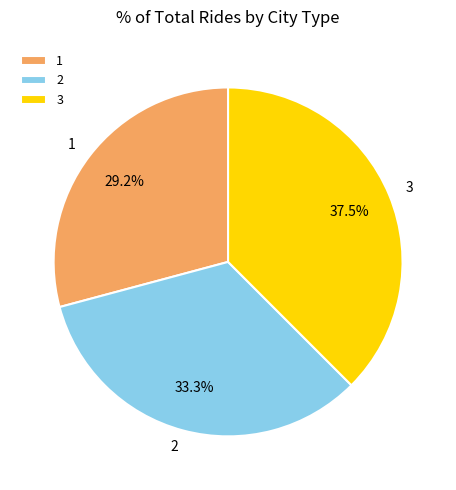

What percentage is the 1 slice, to the nearest percent?

29%